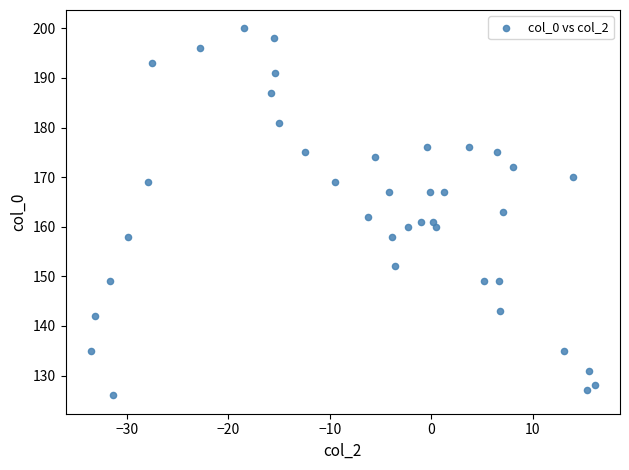

What is the range of Y values (max minus min)?

74